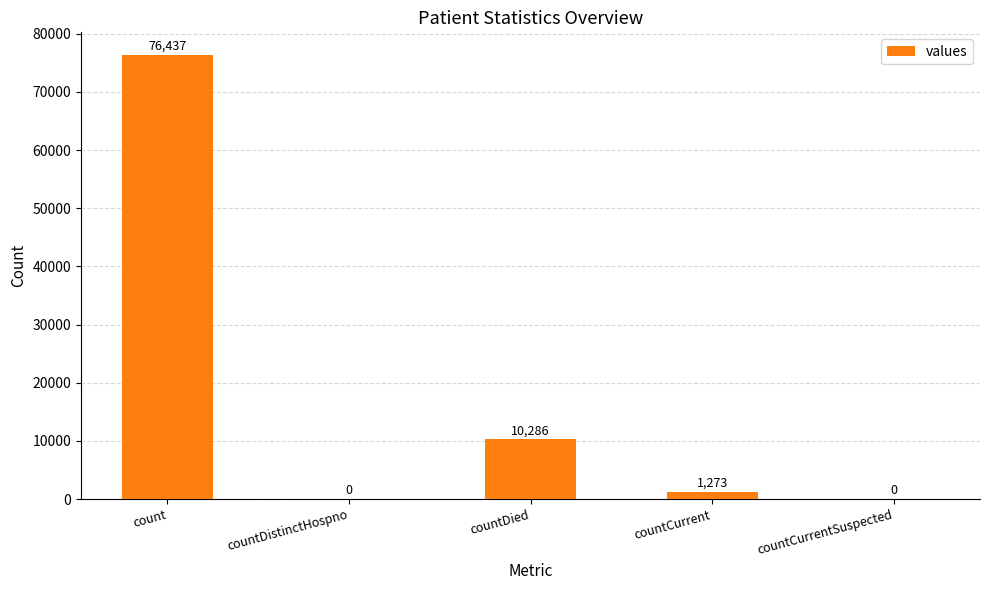

Which label corresponds to the largest value in the chart?

count